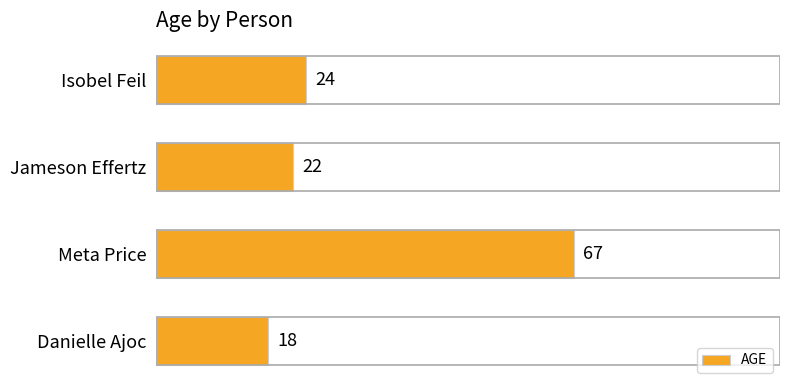

Reading top to bottom, extract all data points from this chart.

24	22	67	18